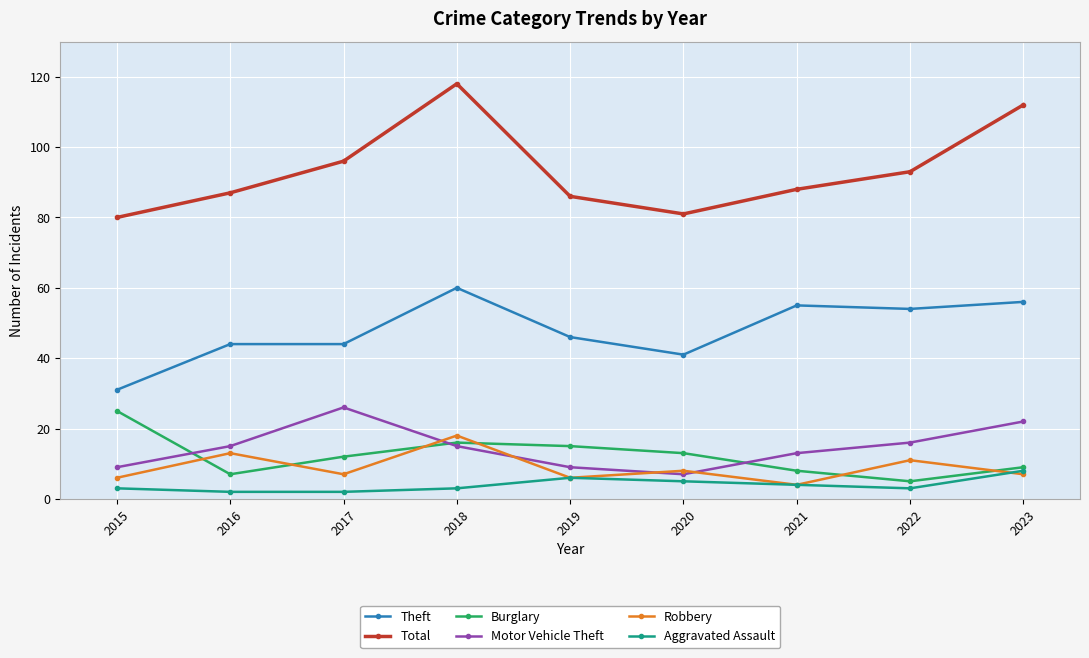

At 2022, list the series in order from smallest to largest.

Aggravated Assault, Burglary, Robbery, Motor Vehicle Theft, Theft, Total